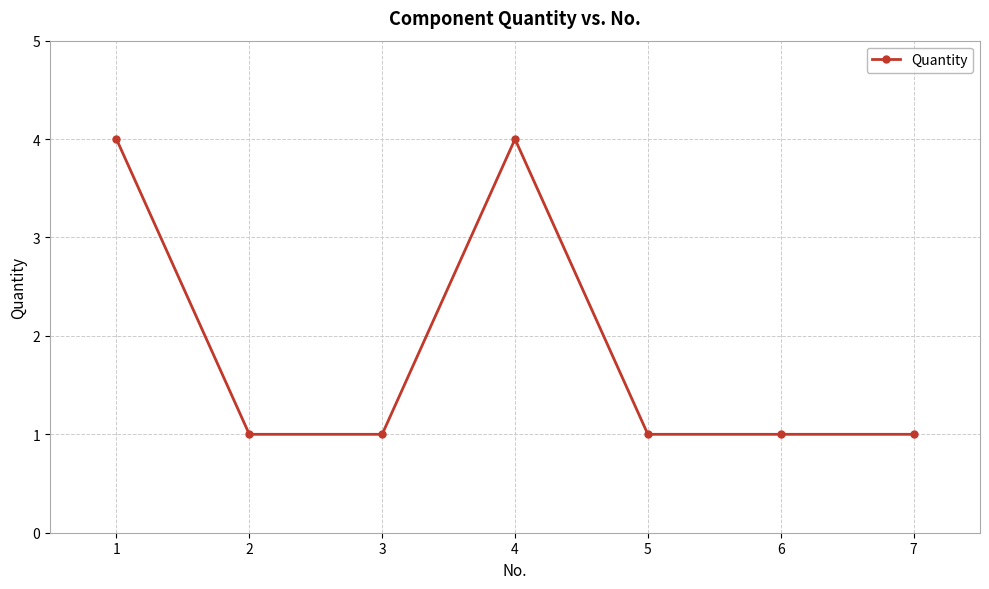

The value at 3 is 2. True or false?

False